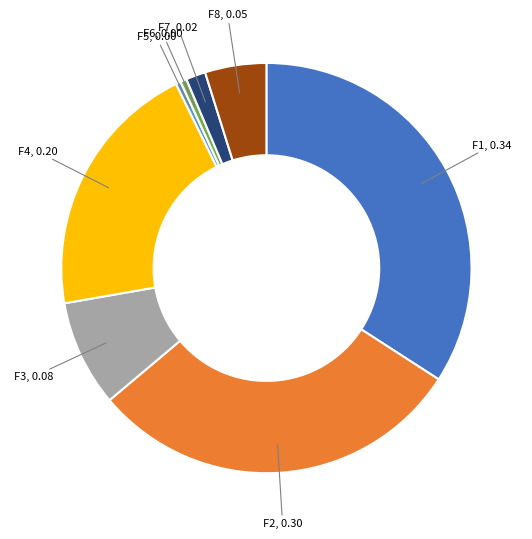

Is there a majority slice in this chart?

No